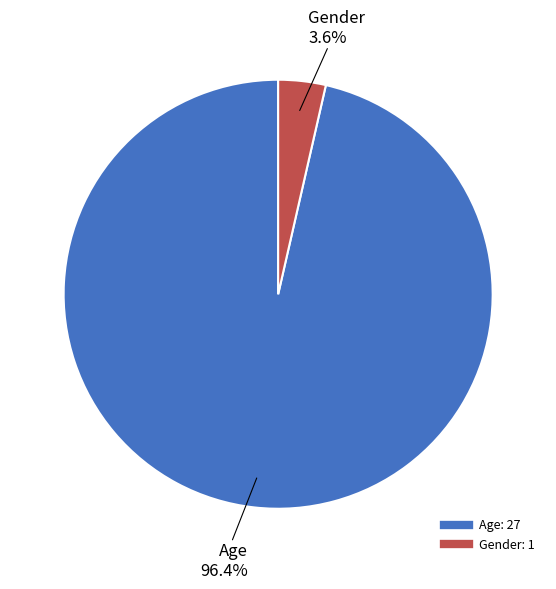

How many segments does this pie chart have?

2